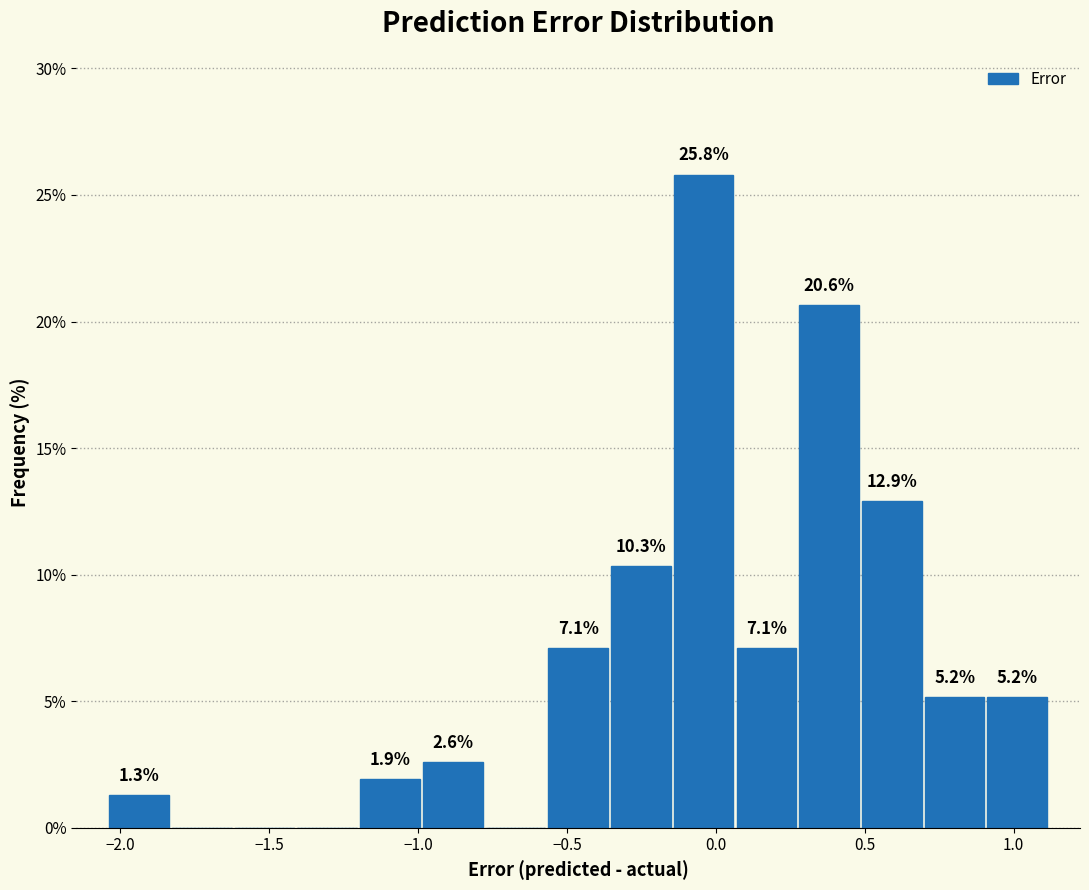

Over which range of the x-axis is the bar tallest?

-0.15 to 0.05